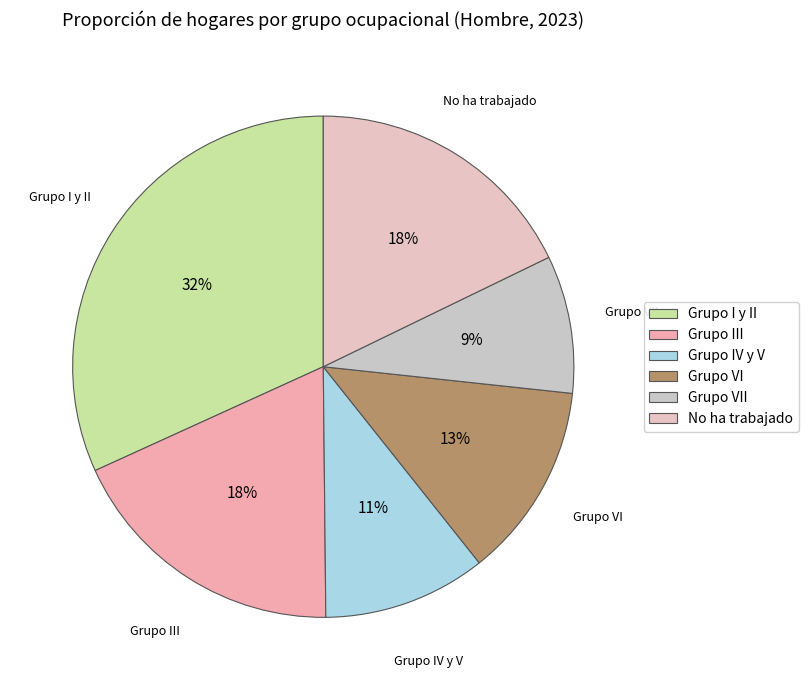

Which category has the biggest portion of the pie?

Grupo I y II